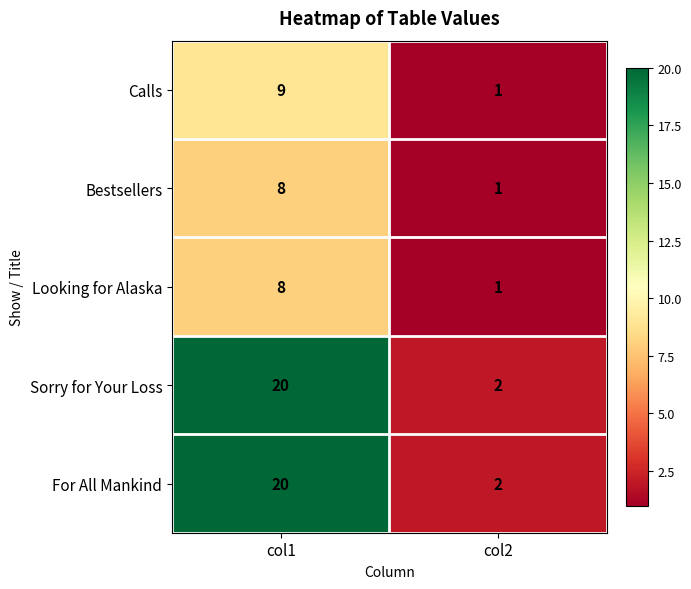

What is the spread (max minus min) of values at col1?

12